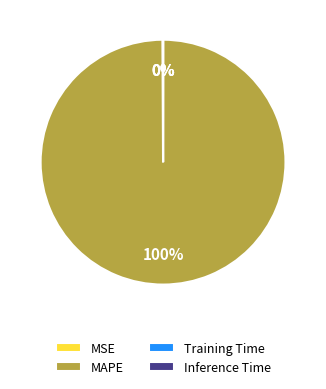

To the nearest percent, what is the average slice percentage?

25%